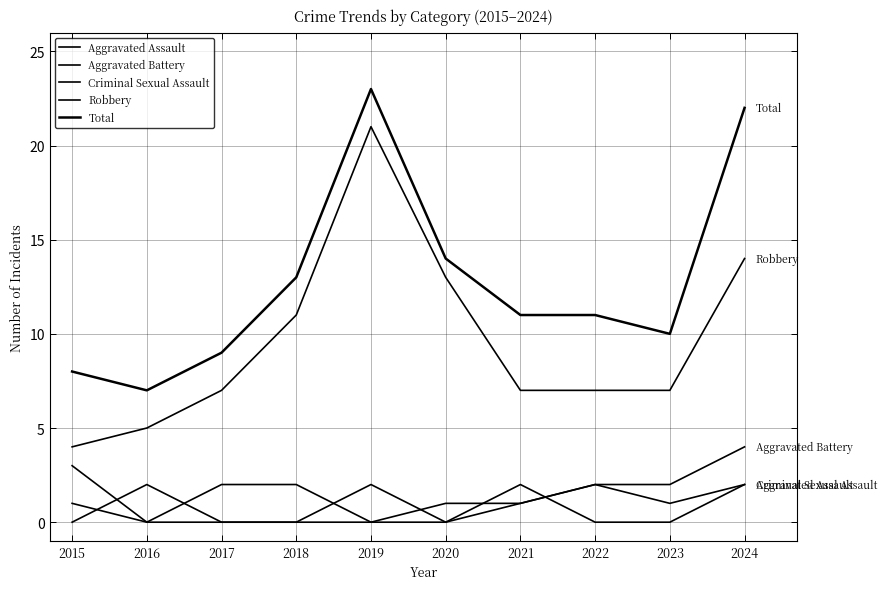

How many lines are shown in the chart?

5